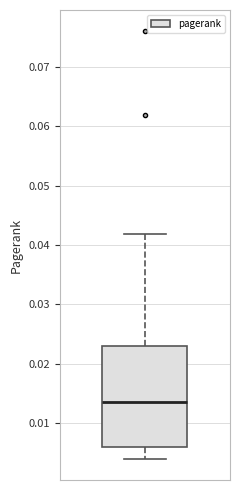

Read this box plot against the y-axis: the position of the median line, the range covered by the box, and the ends of both whiskers. The values are not printed on the chart, so give them approximately, as read against the axis.

median 0.014, box 0.006 to 0.023, whiskers 0.004 to 0.042